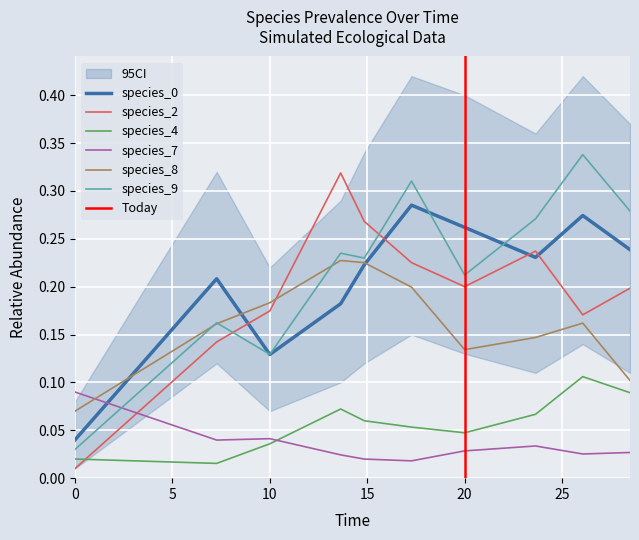

True or false: species_4 and species_8 intersect in this chart.

False